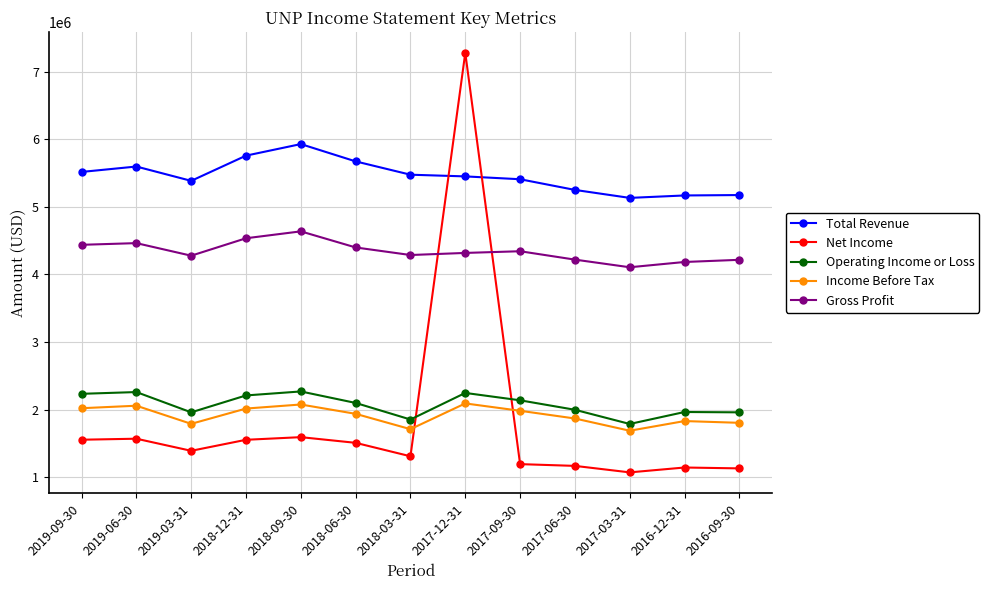

What is the total value across all series at 2018-03-31?

14637000